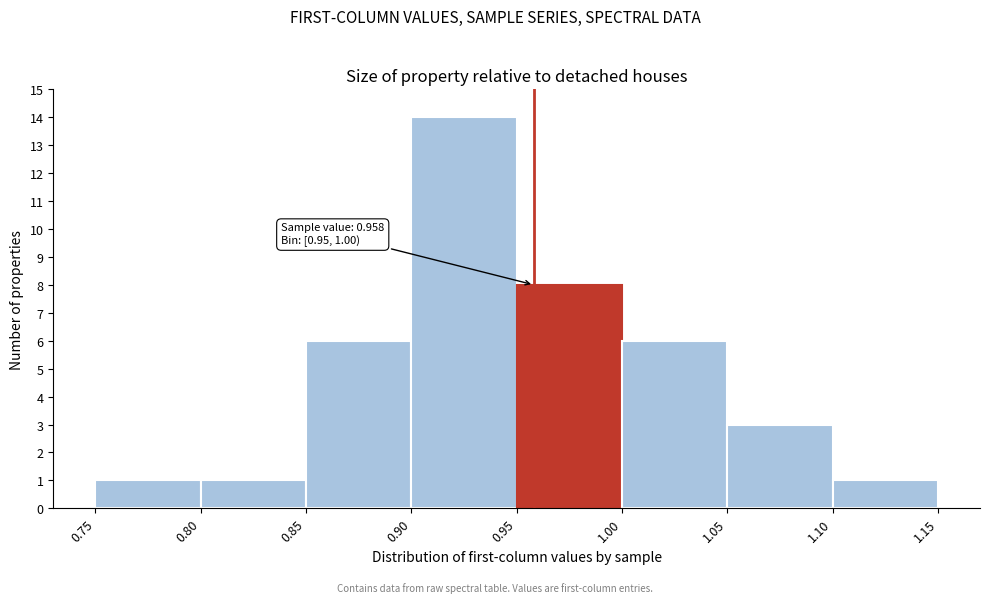

Which range on the x-axis has the tallest bar?

0.90 to 0.95